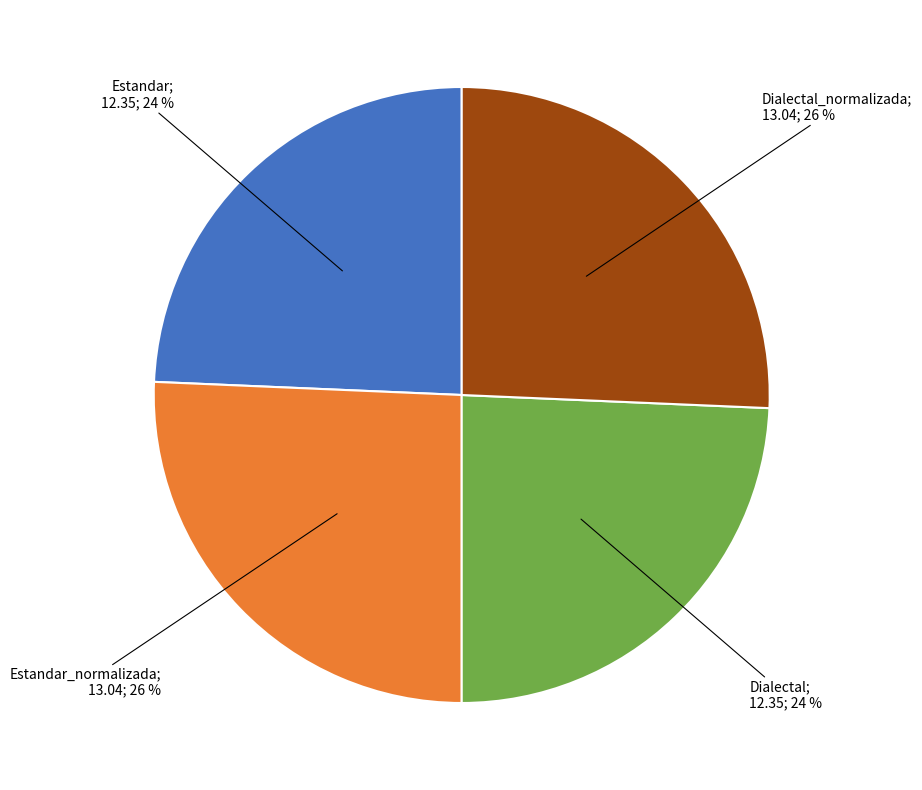

Does any single category account for the majority?

No